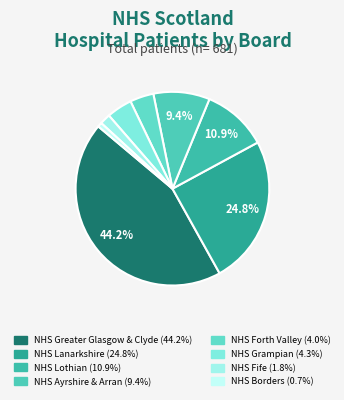

Count the number of slices in the pie.

8